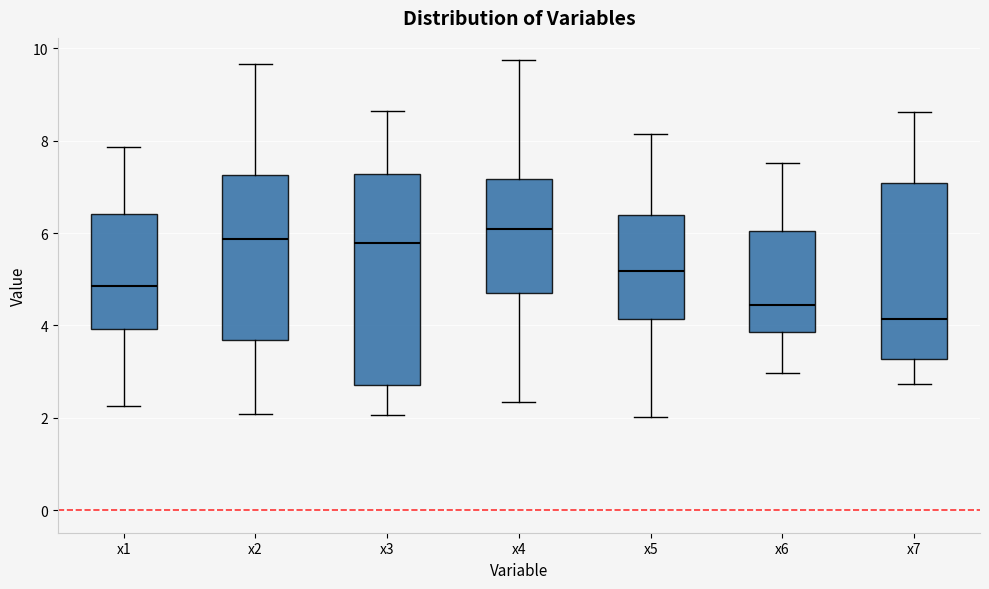

Where does the upper whisker of the box for x6 end on the y-axis? The values are not printed on the chart, so give them approximately, as read against the axis.

7.6